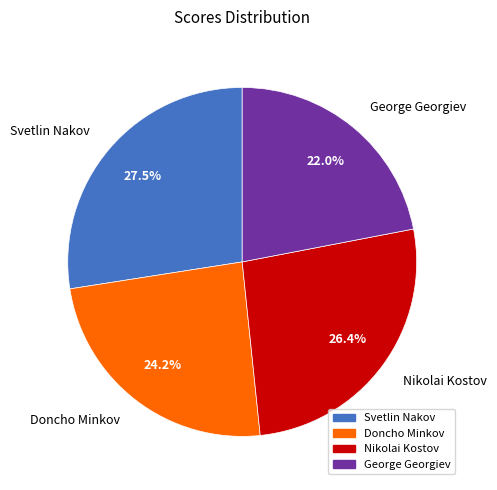

Count the number of slices in the pie.

4